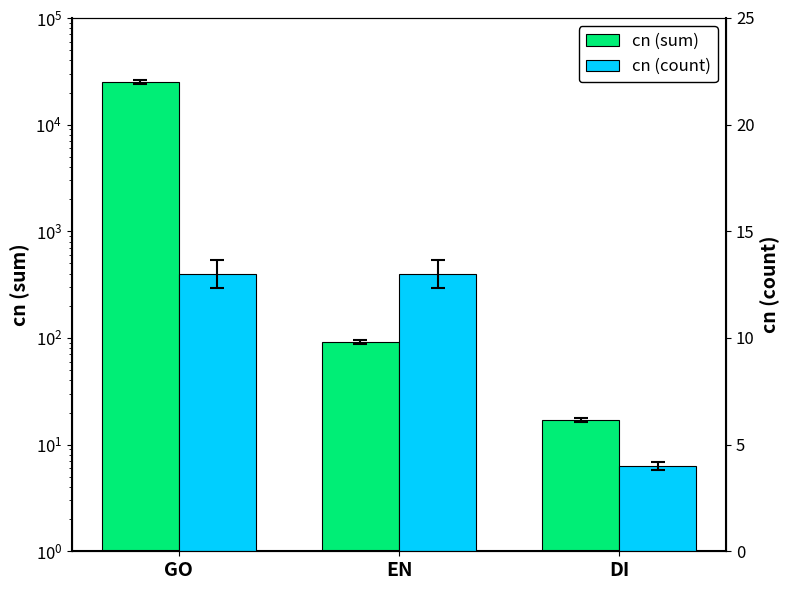

What is the label of the 1st bar from the right?

DI